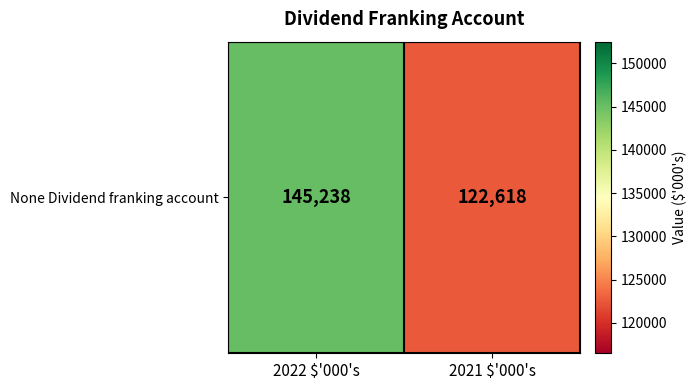

What is the difference between the values at 2022 $'000's and 2021 $'000's?

22620